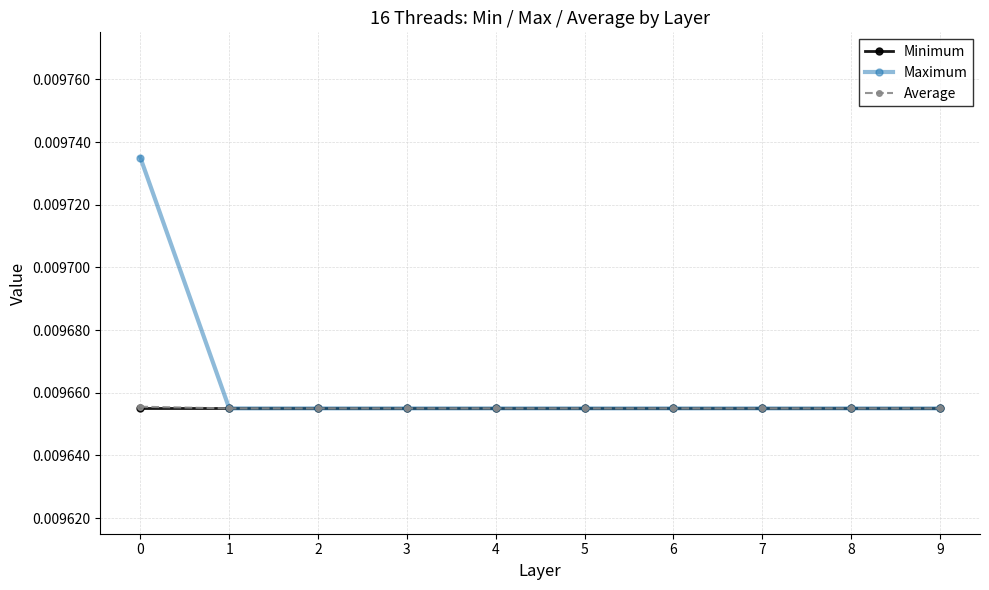

Which series has the largest range (max minus min)?

Maximum